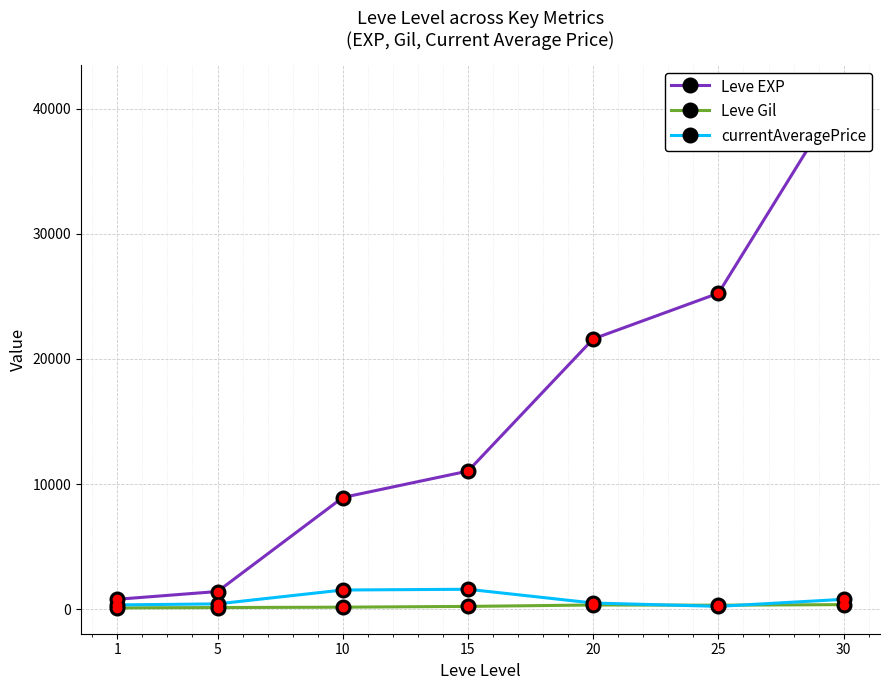

What is the value of the currentAveragePrice point at the 7th from the left?

796.7